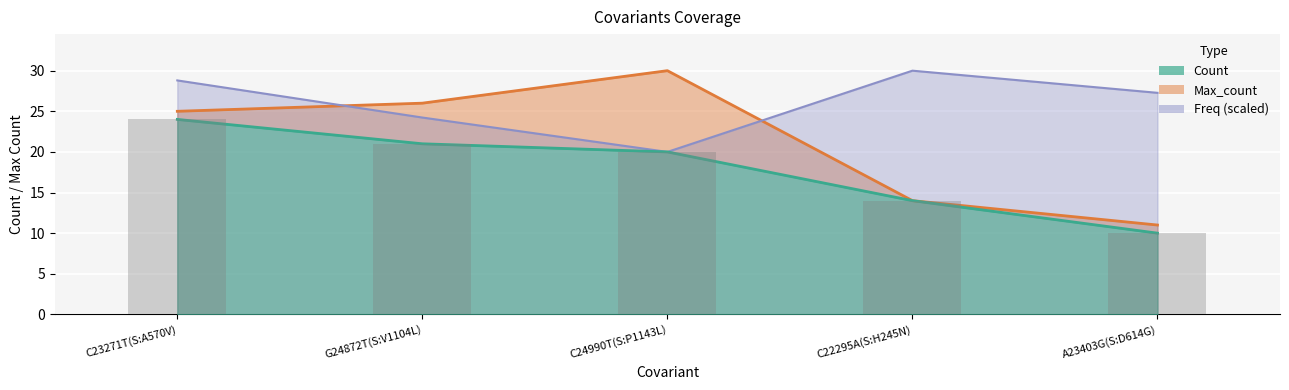

List the series in order of their peak value, highest first.

Max_count, Freq, Count